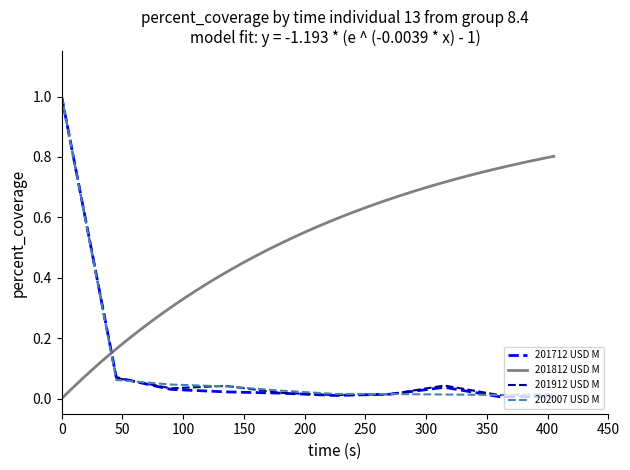

What is the value of the 201912 USD M point at the 1st from the left?

1.0